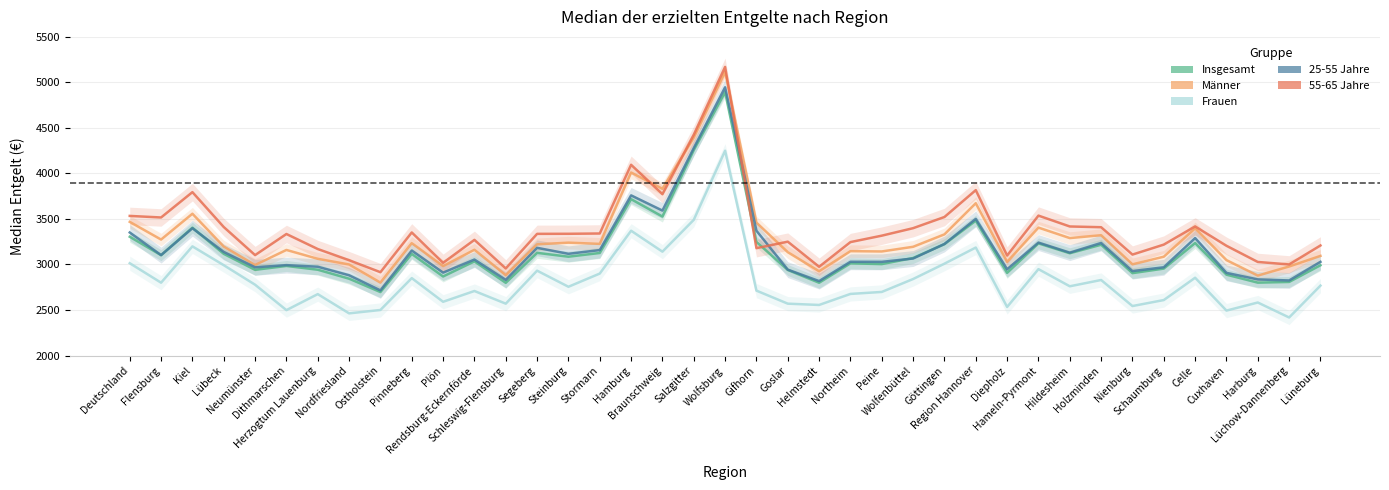

Reading left to right, transcribe all the data shown in this chart.

Insgesamt: Deutschland=3304.5	Flensburg=3102.1	Kiel=3404.1	Lübeck=3116.8	Neumünster=2941.3	Dithmarschen=2983.8	Herzogtum Lauenburg=2942.4	Nordfriesland=2843.9	Ostholstein=2697.0	Pinneberg=3116.0	Plön=2868.2	Rendsburg-Eckernförde=3034.1	Schleswig-Flensburg=2798.6	Segeberg=3127.9	Steinburg=3085.4	Stormarn=3126.4	Hamburg=3717.6	Braunschweig=3526.5	Salzgitter=4256.9	Wolfsburg=4893.1	Gifhorn=3247.8	Goslar=2939.7	Helmstedt=2799.3	Northeim=3012.7	Peine=3004.1	Wolfenbüttel=3071.1	Göttingen=3223.2	Region Hannover=3480.9	Diepholz=2907.9	Hameln-Pyrmont=3231.7	Hildesheim=3123.4	Holzminden=3216.9	Nienburg=2904.9	Schaumburg=2954.9	Celle=3235.4	Cuxhaven=2888.1	Harburg=2800.4	Lüchow-Dannenberg=2808.1	Lüneburg=2991.5
Männer: Deutschland=3468.1	Flensburg=3273.8	Kiel=3557.5	Lübeck=3196.8	Neumünster=2994.5	Dithmarschen=3159.7	Herzogtum Lauenburg=3062.3	Nordfriesland=3000.1	Ostholstein=2800.8	Pinneberg=3234.5	Plön=2982.3	Rendsburg-Eckernförde=3161.3	Schleswig-Flensburg=2883.2	Segeberg=3221.3	Steinburg=3239.8	Stormarn=3226.5	Hamburg=4010.2	Braunschweig=3831.2	Salzgitter=4393.2	Wolfsburg=5115.2	Gifhorn=3460.0	Goslar=3135.2	Helmstedt=2925.5	Northeim=3146.4	Peine=3143.0	Wolfenbüttel=3194.4	Göttingen=3330.8	Region Hannover=3673.0	Diepholz=3028.5	Hameln-Pyrmont=3405.1	Hildesheim=3290.0	Holzminden=3321.4	Nienburg=3001.5	Schaumburg=3085.5	Celle=3396.7	Cuxhaven=3048.0	Harburg=2877.8	Lüchow-Dannenberg=2978.0	Lüneburg=3094.3
Frauen: Deutschland=3014.0	Flensburg=2800.0	Kiel=3198.9	Lübeck=2992.3	Neumünster=2777.8	Dithmarschen=2498.6	Herzogtum Lauenburg=2674.4	Nordfriesland=2463.1	Ostholstein=2500.2	Pinneberg=2850.2	Plön=2590.2	Rendsburg-Eckernförde=2708.7	Schleswig-Flensburg=2569.6	Segeberg=2932.2	Steinburg=2755.3	Stormarn=2900.2	Hamburg=3370.8	Braunschweig=3140.8	Salzgitter=3490.5	Wolfsburg=4250.0	Gifhorn=2712.9	Goslar=2569.6	Helmstedt=2555.4	Northeim=2676.6	Peine=2698.4	Wolfenbüttel=2840.3	Göttingen=3008.7	Region Hannover=3186.2	Diepholz=2533.3	Hameln-Pyrmont=2948.9	Hildesheim=2760.5	Holzminden=2829.6	Nienburg=2543.5	Schaumburg=2609.2	Celle=2854.4	Cuxhaven=2493.5	Harburg=2582.3	Lüchow-Dannenberg=2417.8	Lüneburg=2767.8
25-55 Jahre: Deutschland=3351.2	Flensburg=3103.0	Kiel=3398.1	Lübeck=3138.0	Neumünster=2969.2	Dithmarschen=2992.9	Herzogtum Lauenburg=2975.3	Nordfriesland=2881.4	Ostholstein=2715.3	Pinneberg=3152.9	Plön=2910.5	Rendsburg-Eckernförde=3054.3	Schleswig-Flensburg=2830.5	Segeberg=3182.9	Steinburg=3117.1	Stormarn=3158.1	Hamburg=3758.8	Braunschweig=3592.2	Salzgitter=4279.5	Wolfsburg=4946.4	Gifhorn=3370.9	Goslar=2943.4	Helmstedt=2817.6	Northeim=3029.7	Peine=3028.9	Wolfenbüttel=3065.6	Göttingen=3225.3	Region Hannover=3500.9	Diepholz=2947.2	Hameln-Pyrmont=3240.6	Hildesheim=3130.0	Holzminden=3236.3	Nienburg=2927.4	Schaumburg=2969.3	Celle=3290.2	Cuxhaven=2907.8	Harburg=2835.8	Lüchow-Dannenberg=2824.6	Lüneburg=3028.7
55-65 Jahre: Deutschland=3533.5	Flensburg=3516.3	Kiel=3794.6	Lübeck=3411.4	Neumünster=3103.0	Dithmarschen=3334.7	Herzogtum Lauenburg=3169.8	Nordfriesland=3047.0	Ostholstein=2915.2	Pinneberg=3351.8	Plön=3018.0	Rendsburg-Eckernförde=3270.4	Schleswig-Flensburg=2956.5	Segeberg=3336.5	Steinburg=3337.1	Stormarn=3340.3	Hamburg=4095.2	Braunschweig=3772.4	Salzgitter=4425.5	Wolfsburg=5170.2	Gifhorn=3179.1	Goslar=3250.5	Helmstedt=2974.9	Northeim=3245.9	Peine=3316.5	Wolfenbüttel=3398.8	Göttingen=3521.6	Region Hannover=3816.8	Diepholz=3098.4	Hameln-Pyrmont=3536.7	Hildesheim=3417.5	Holzminden=3409.3	Nienburg=3108.7	Schaumburg=3218.3	Celle=3418.1	Cuxhaven=3205.4	Harburg=3027.6	Lüchow-Dannenberg=3000.5	Lüneburg=3208.8